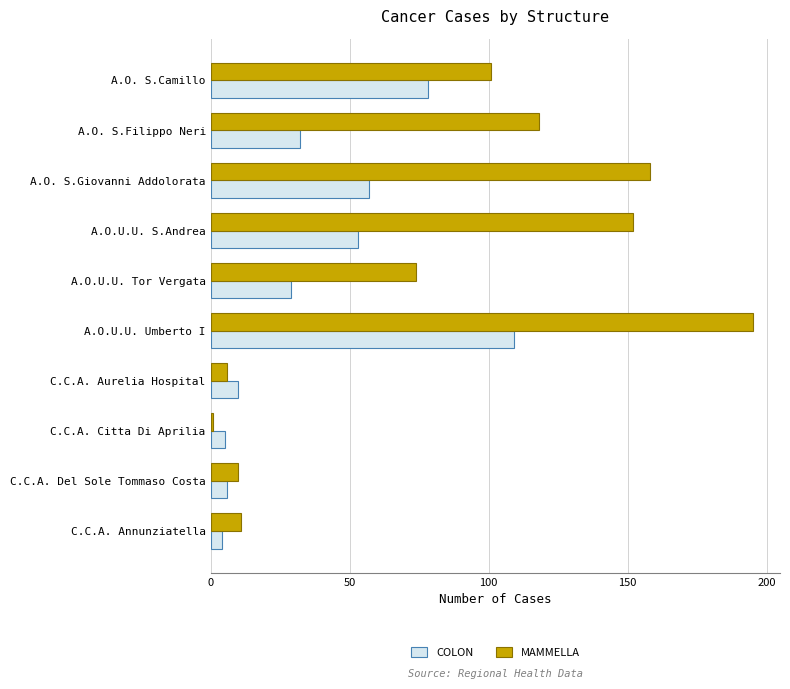

At which category is the sum across all series the highest?

A.O.U.U. Umberto I